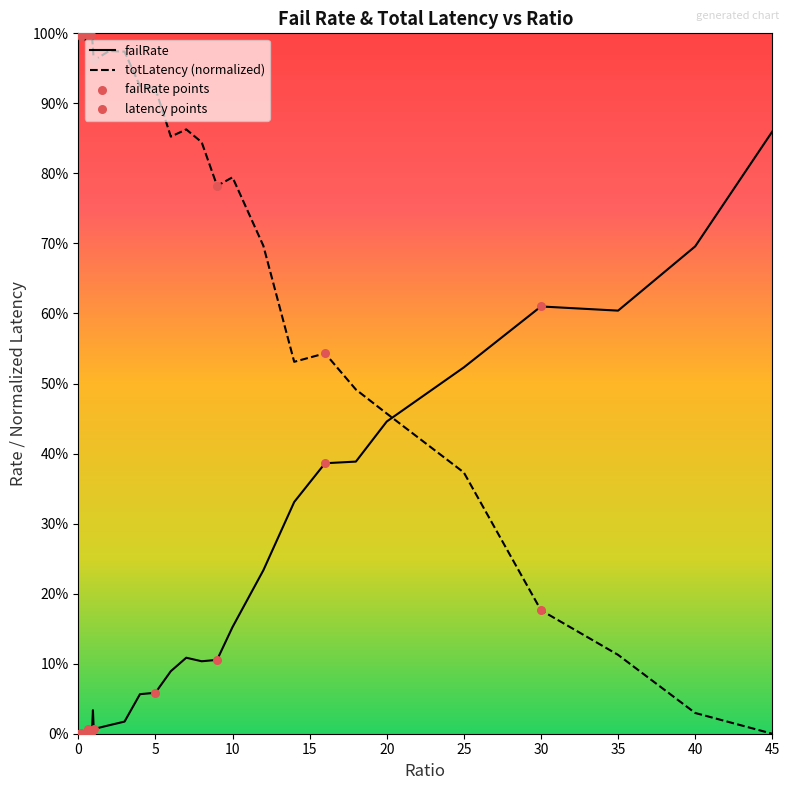

Is the value of totLatency at 0.95 greater than the value of failRate at 0.85?

Yes